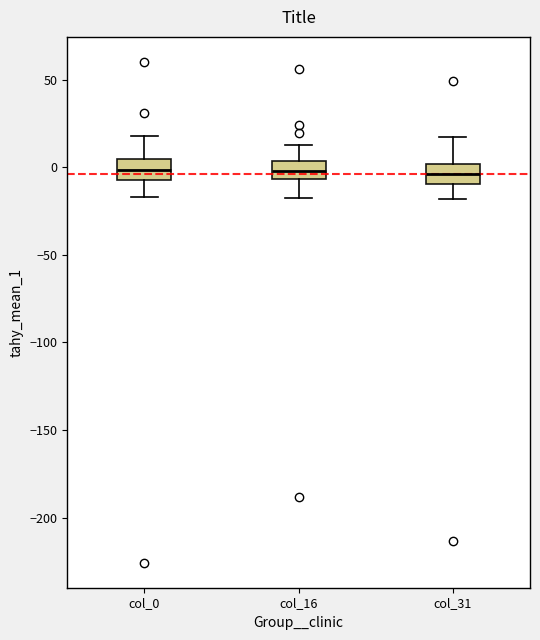

Where is the lower edge of the box for col_31 on the y-axis? The values are not printed on the chart, so give them approximately, as read against the axis.

-10